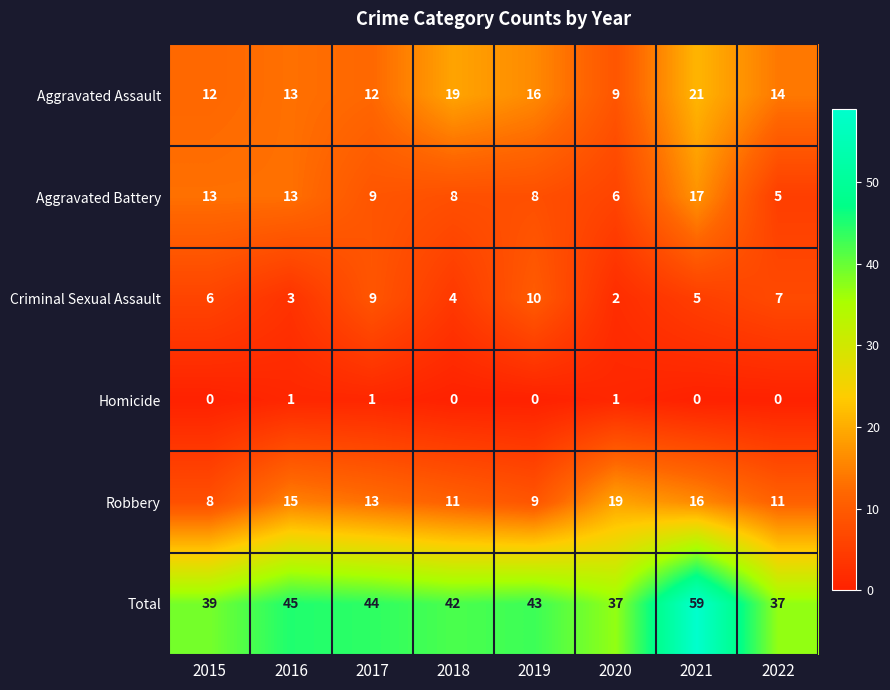

What is the spread (max minus min) of values at 2015?

39